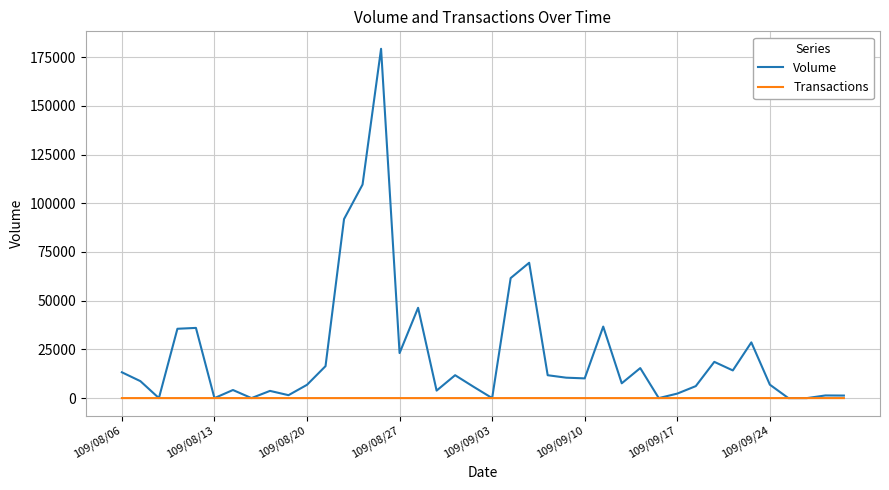

What are all the series names shown in the legend?

Volume, Transactions